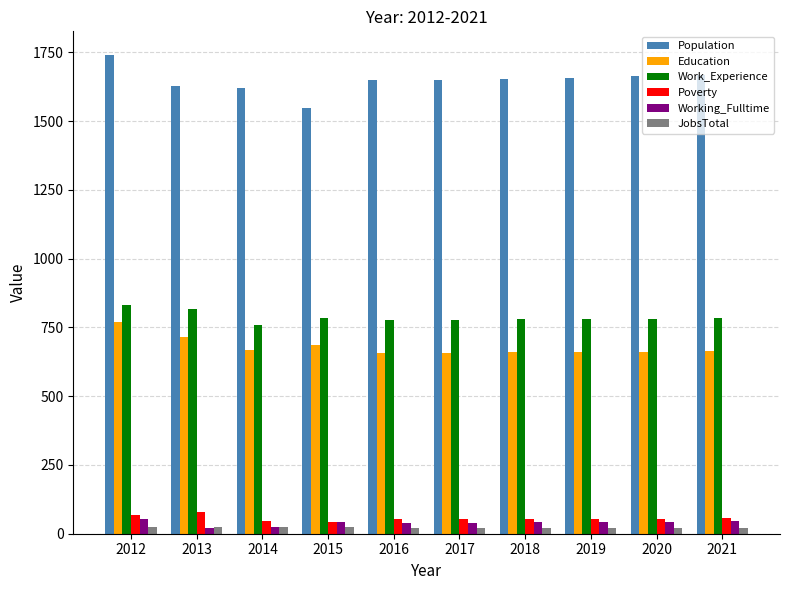

Which category has the highest value in the Education series?

2012